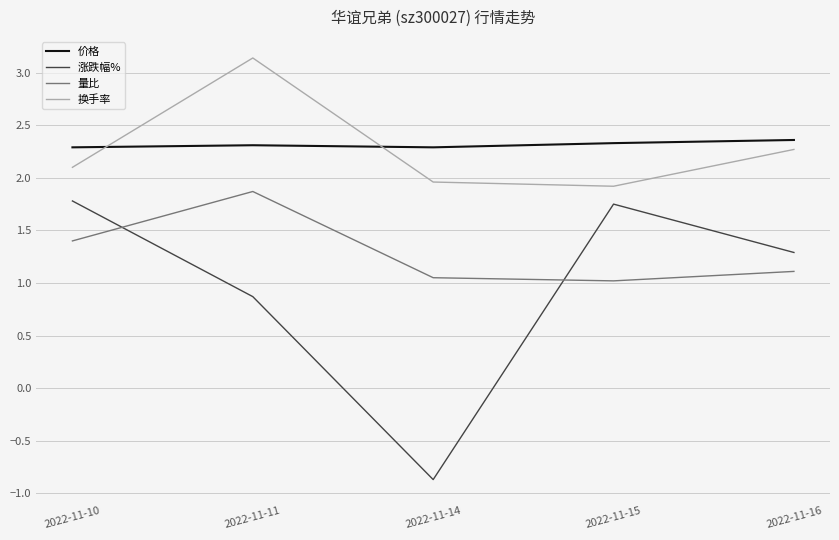

What is the greatest value displayed?

3.1